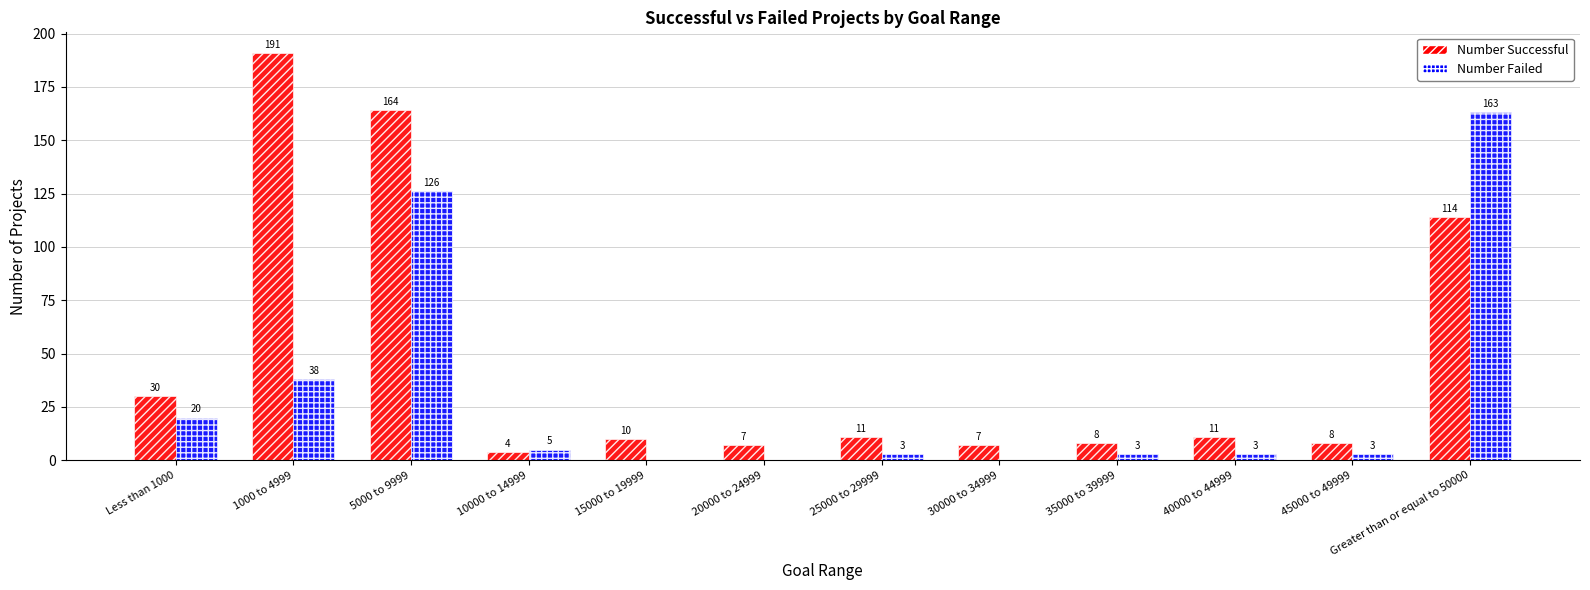

How many groups of bars are there?

12